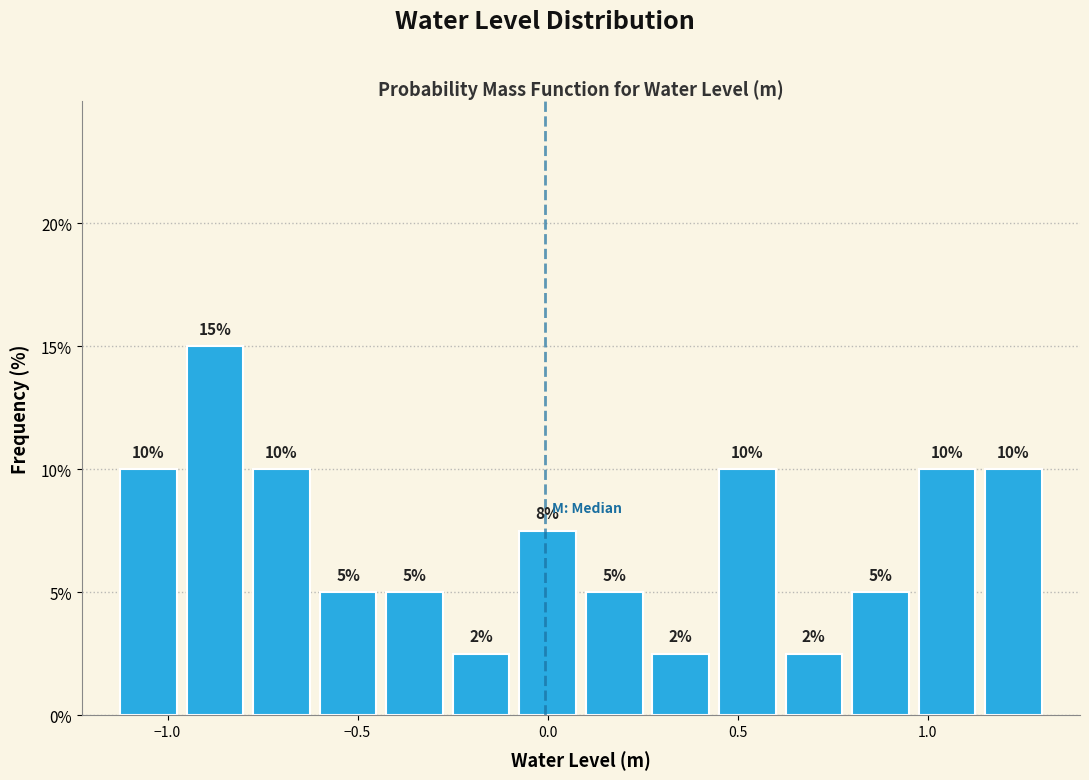

Read against the x-axis, roughly where is the centre of the tallest bar?

-0.90